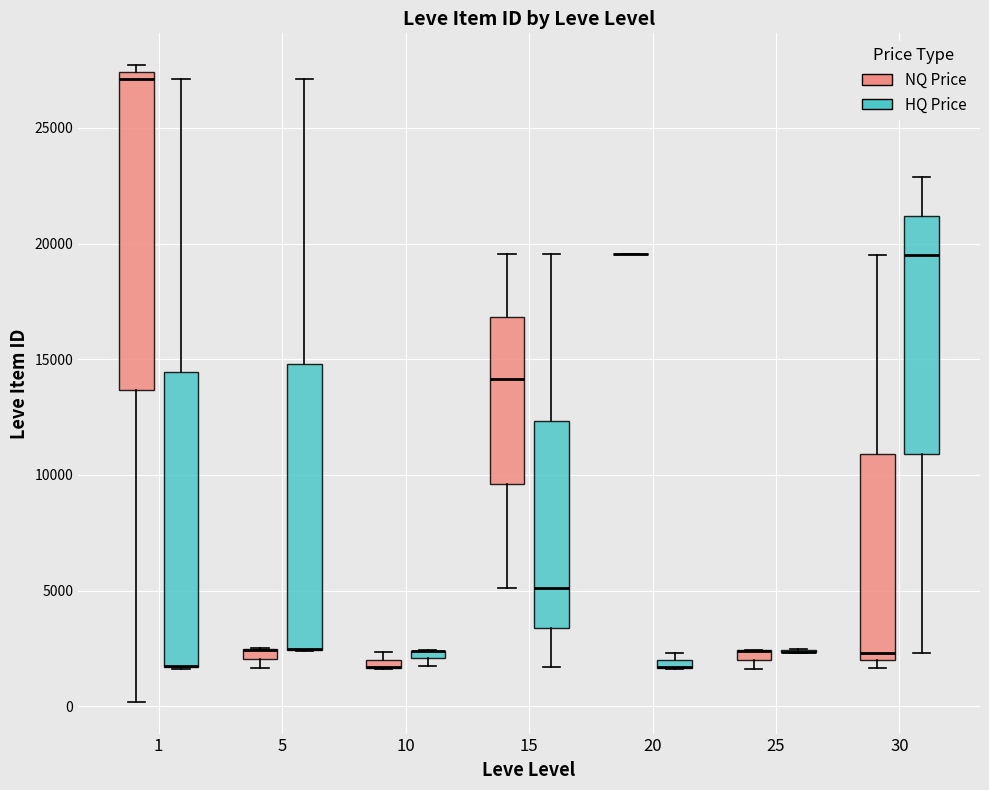

Where is the upper edge of the box for 25 (NQ Price) on the y-axis? The values are not printed on the chart, so give them approximately, as read against the axis.

2500